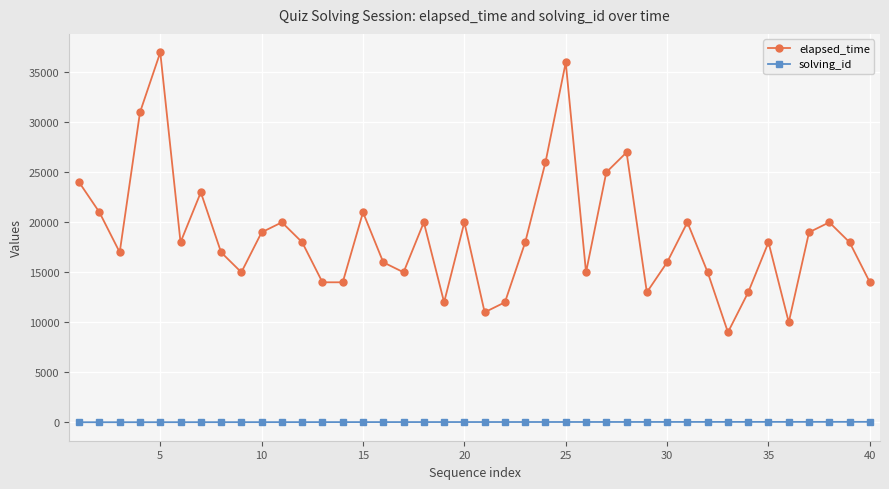

How many interior local peaks does the elapsed_time series have?

11